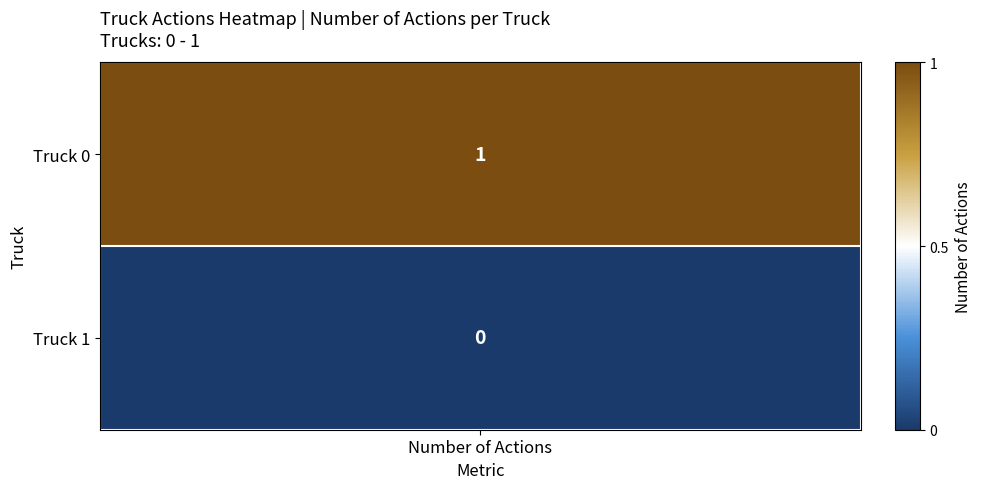

How many values are below 1?

1